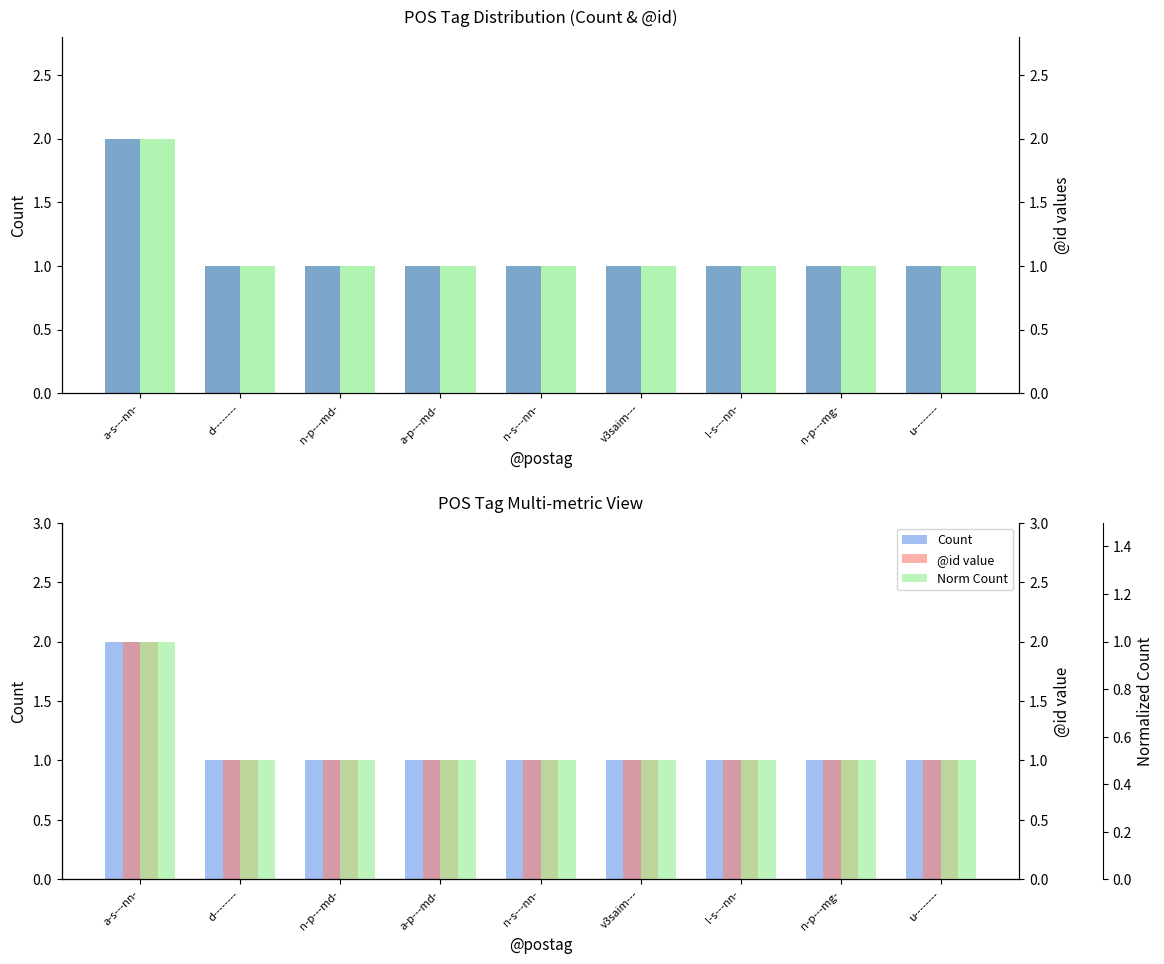

At how many categories does at least one series exceed 1?

1